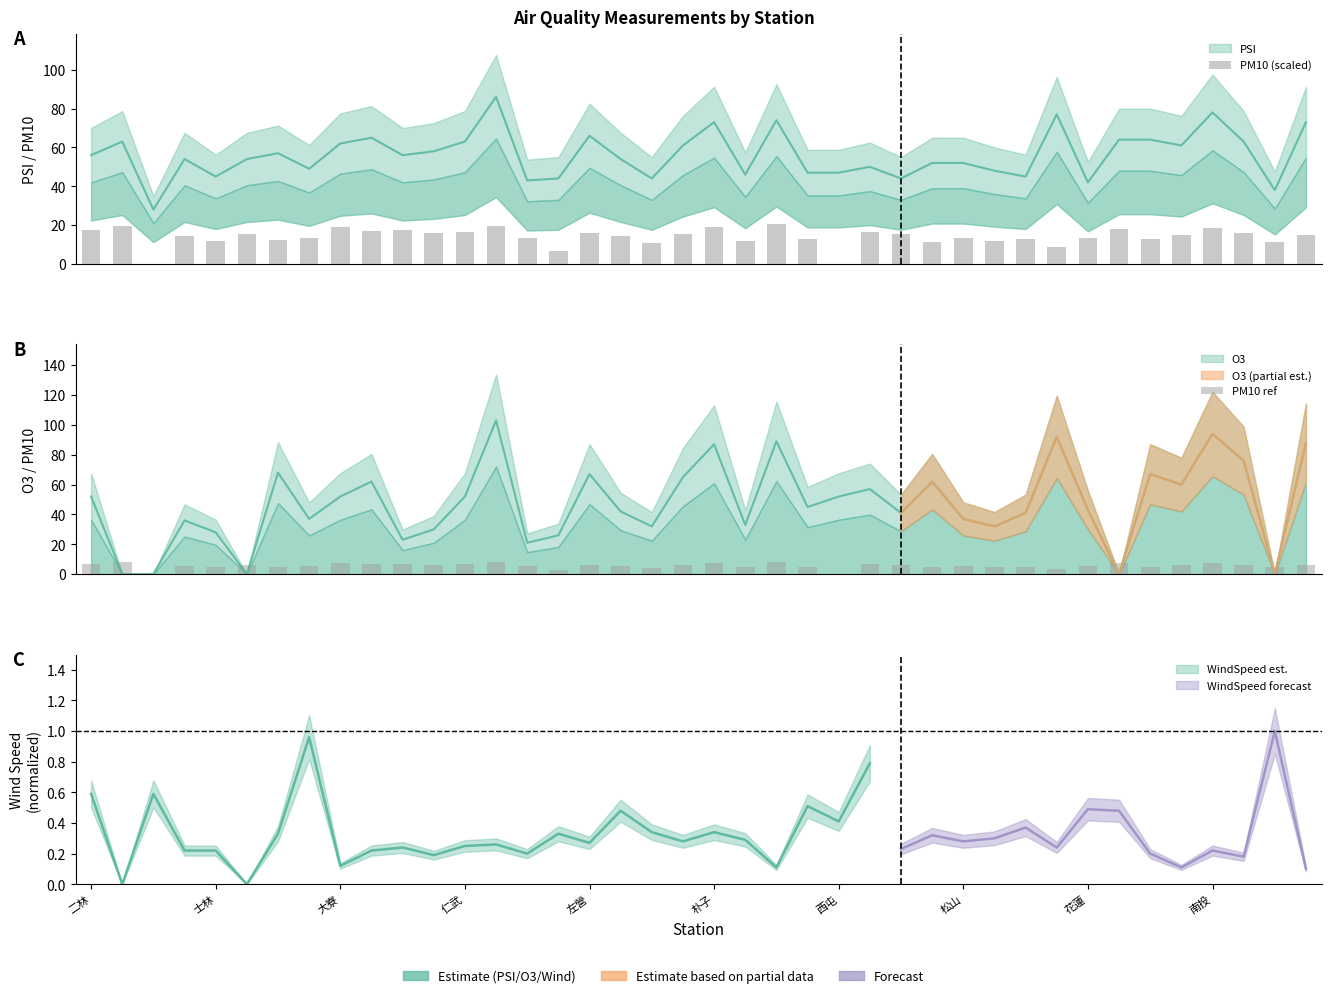

What is the difference between the maximum and second lowest values in the PM10 ref series?

8.3